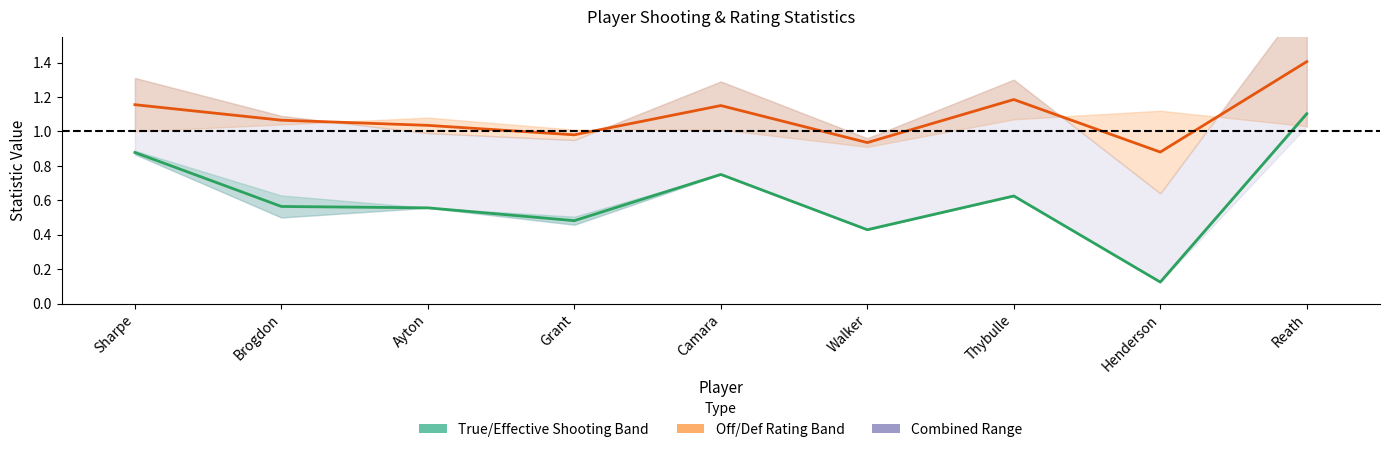

What is the difference between the Shooting Midline values at Henderson and Grant?

0.4